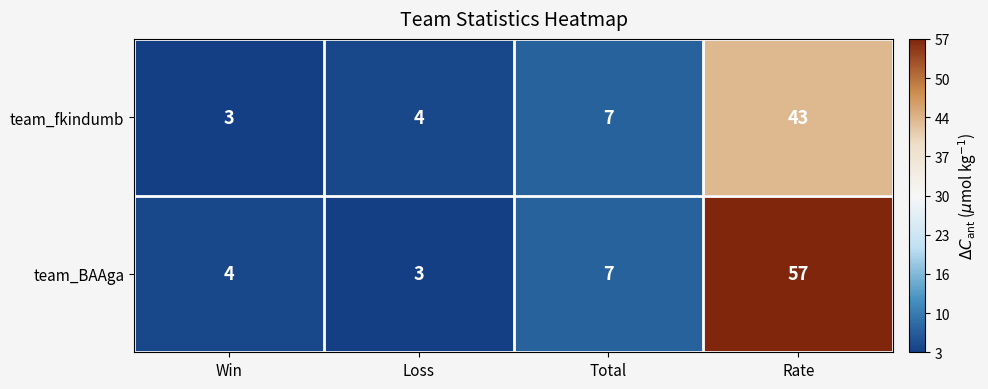

Which category has the lowest value in the team_BAAga series?

Loss